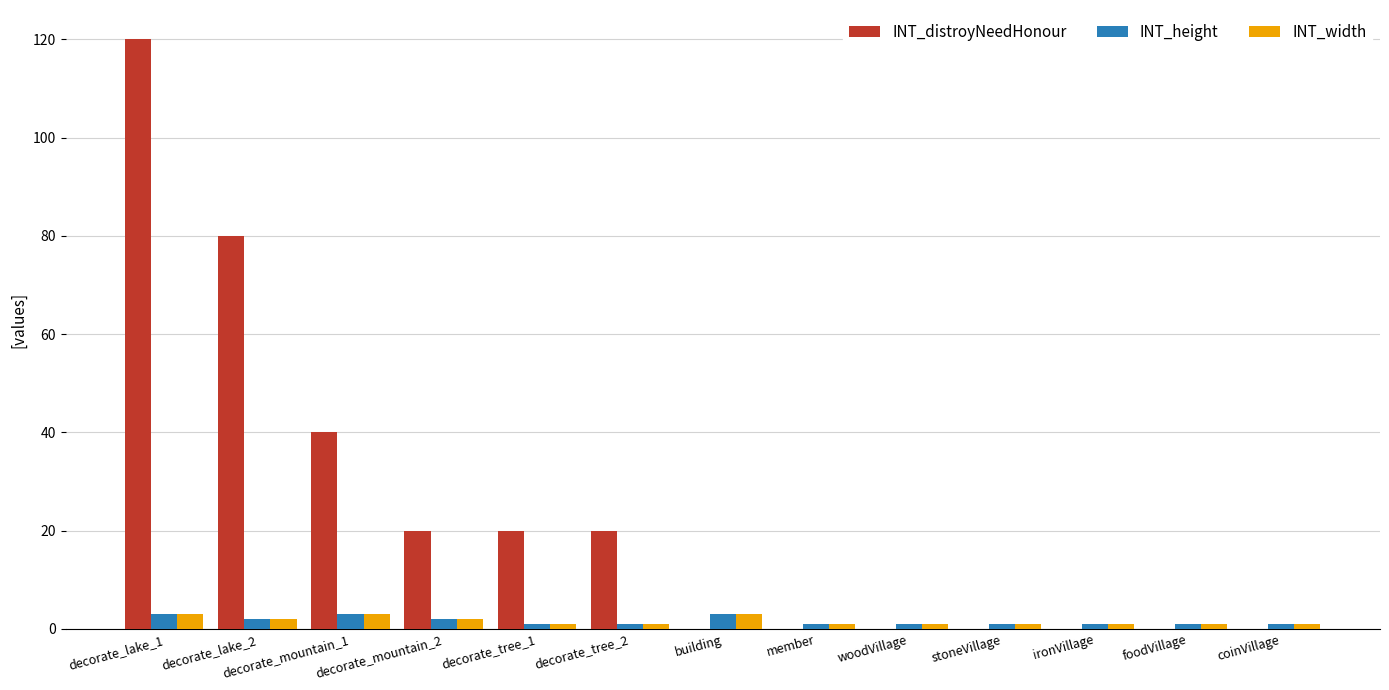

The INT_distroyNeedHonour series shows 0 at building. True or false?

True